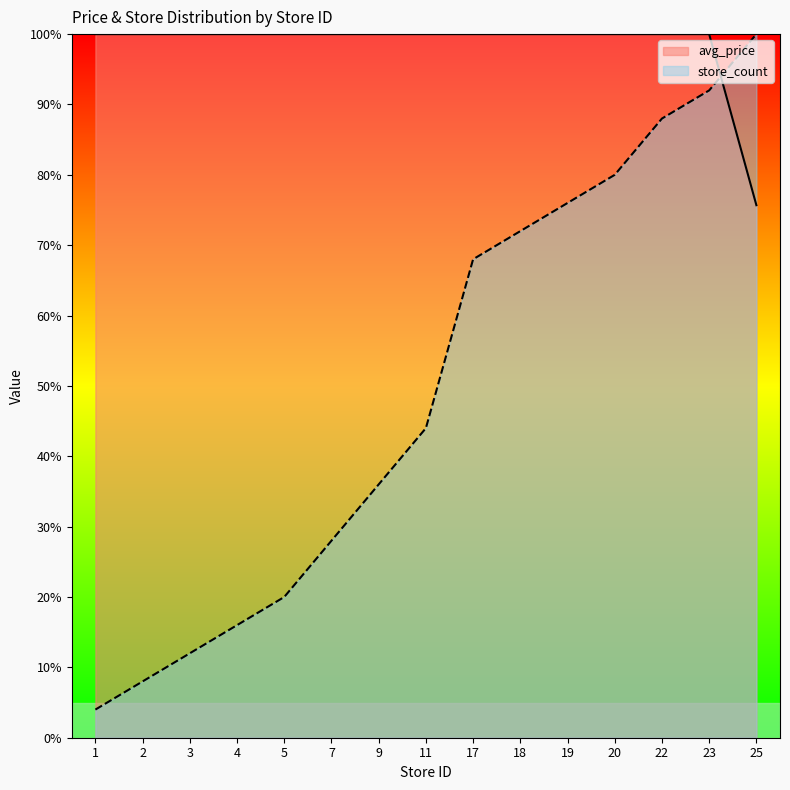

Which series changed the most between 11 and 20?

store_count